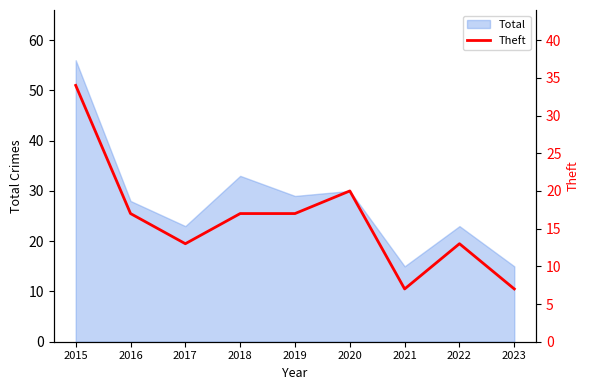

Approximately how many times larger is the value at 2020 compared to 2017?

1.5